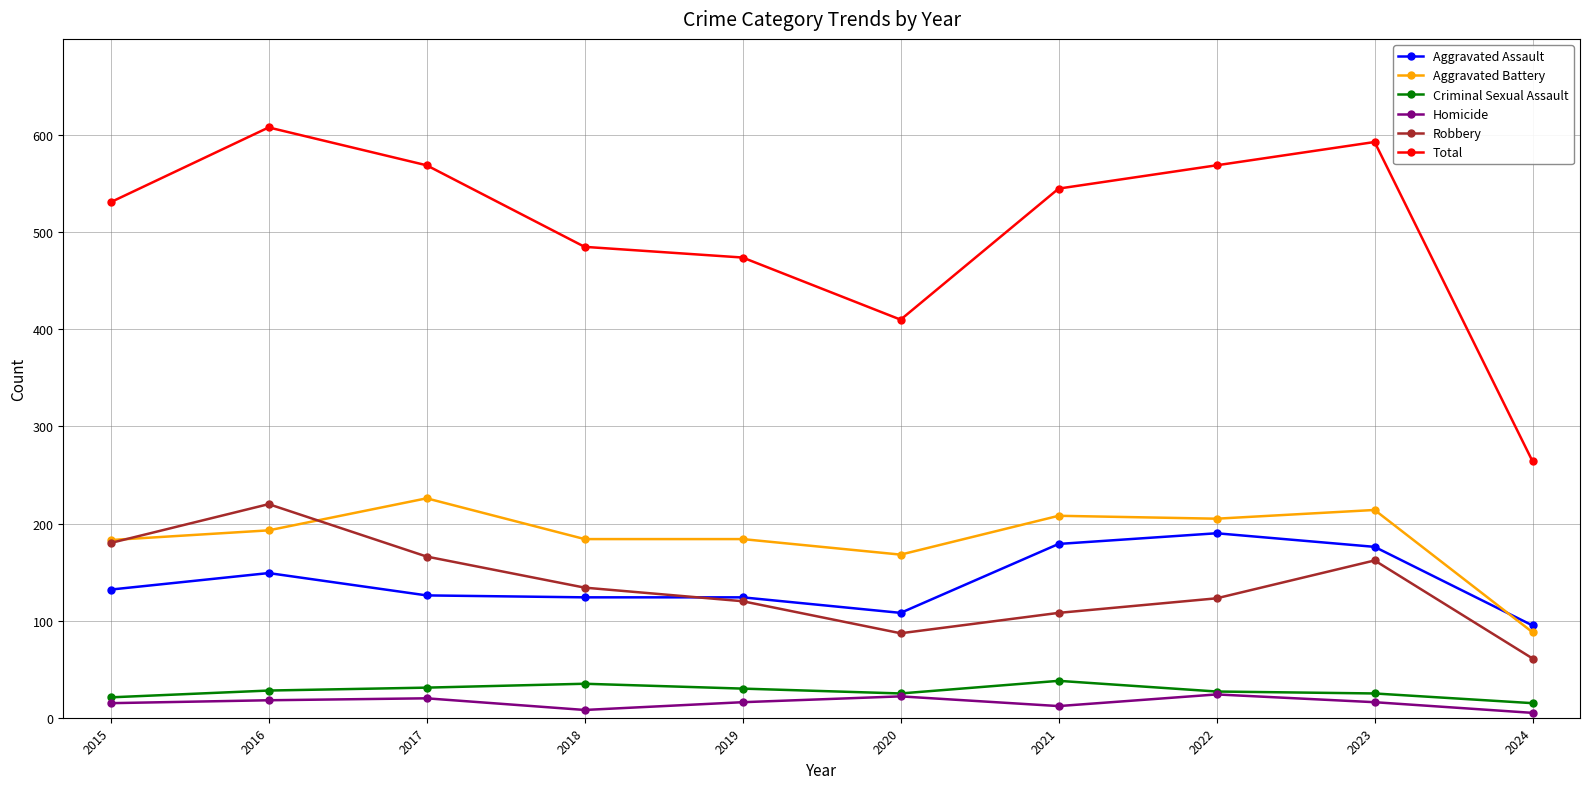

How many lines are shown in the chart?

6